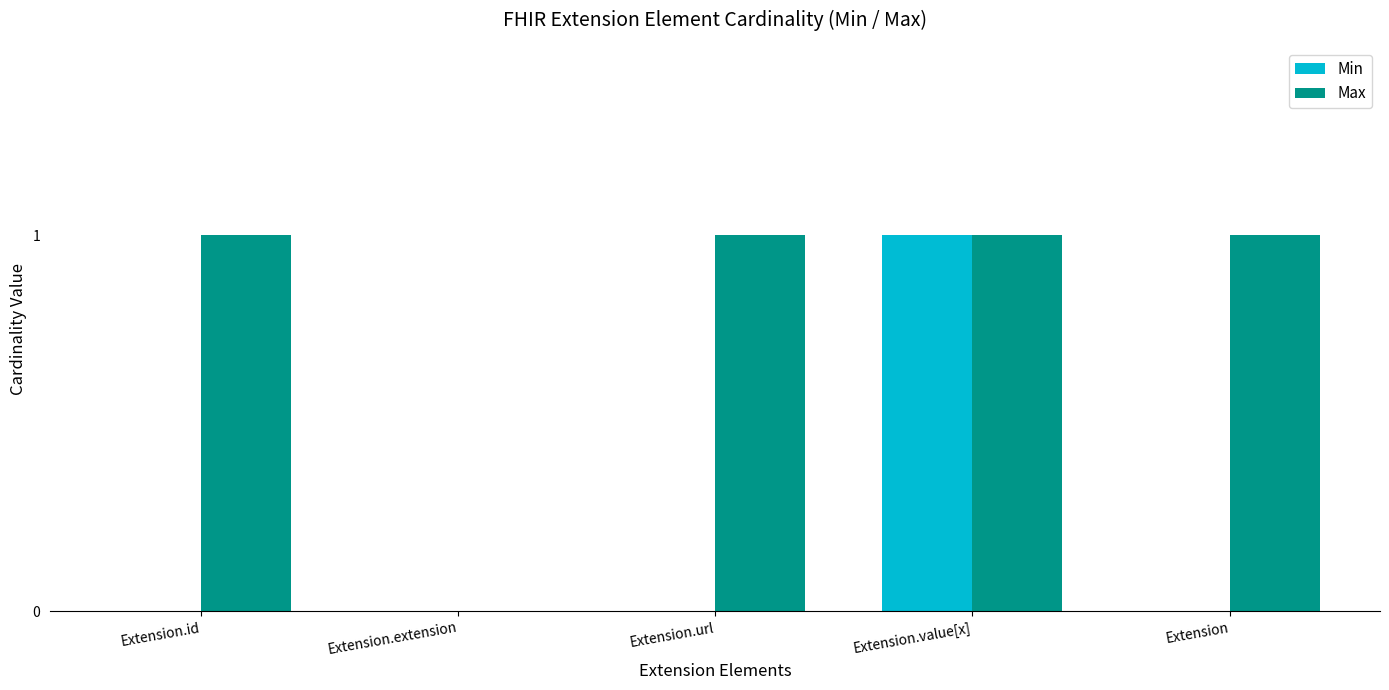

The Max series shows 1 at Extension.extension. True or false?

False